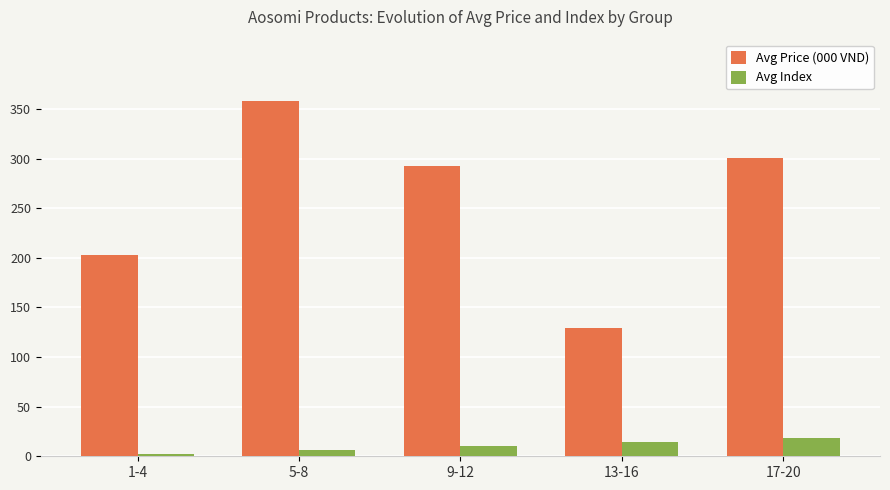

What is the smallest value displayed?

2.5